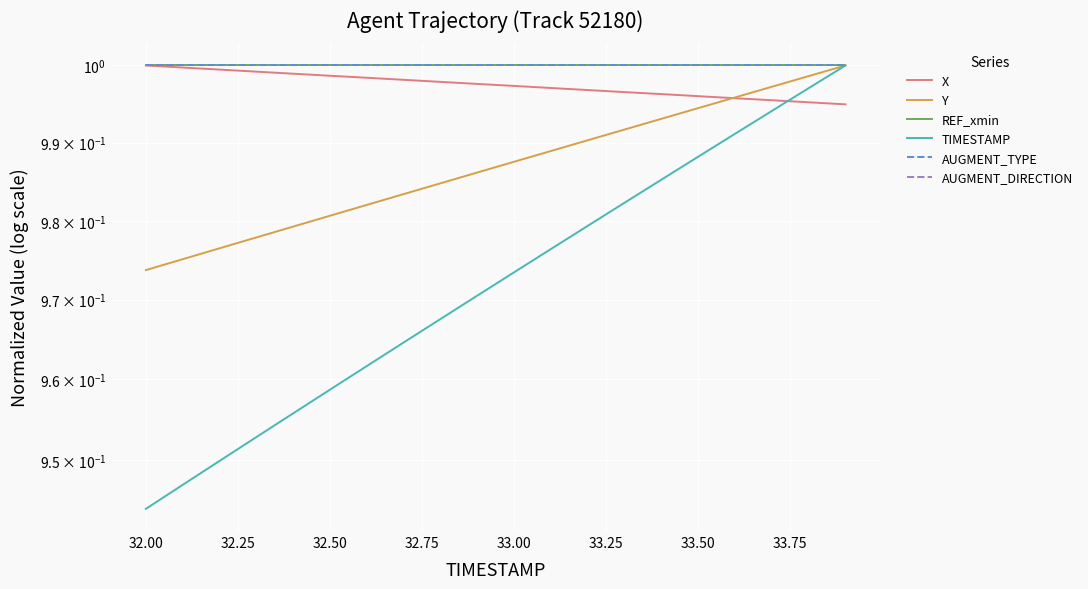

What is the maximum value shown in the chart?

1.0